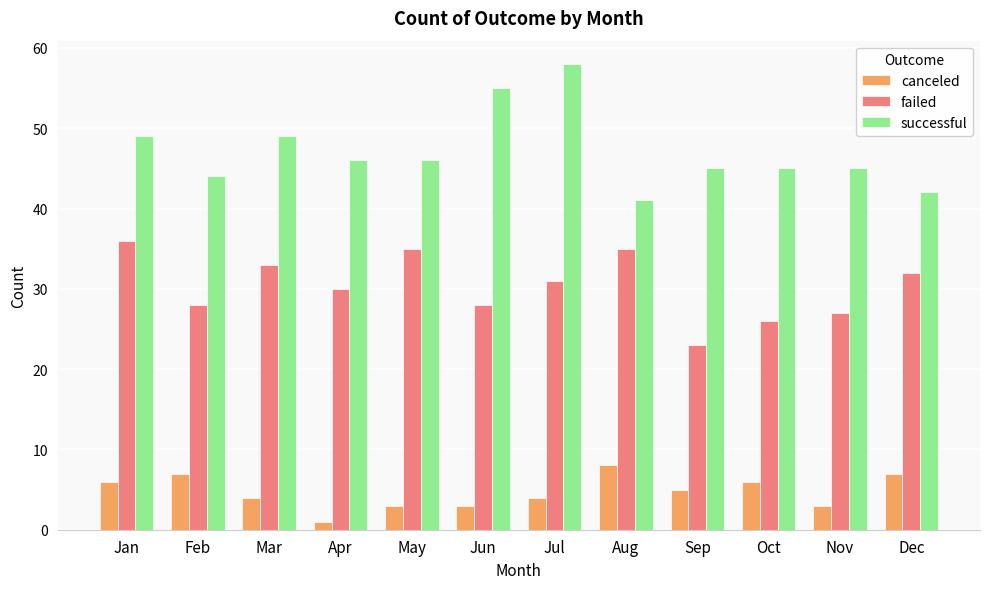

Which category has the lowest value across all series?

Apr